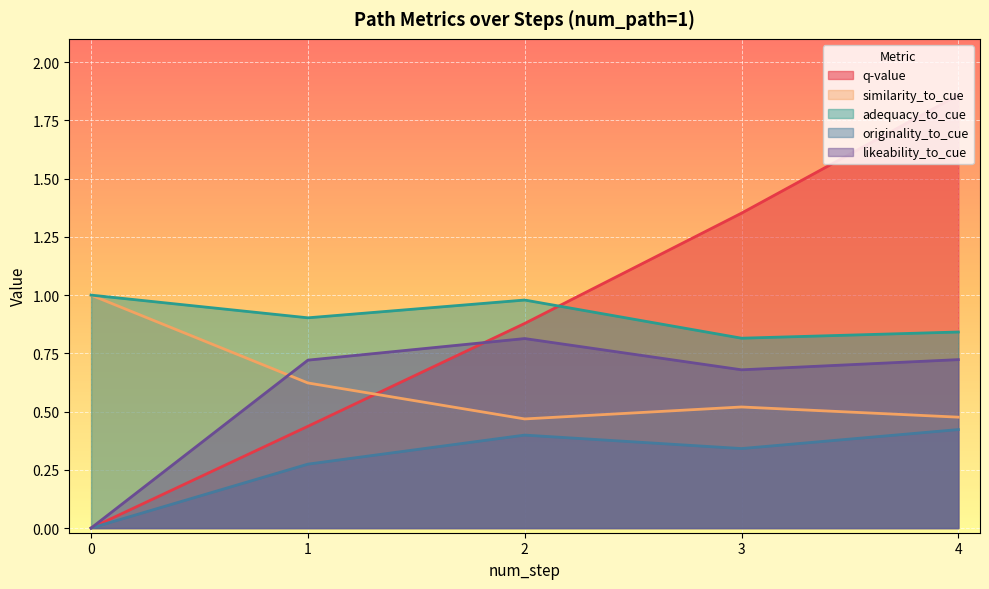

Which series has the largest range (max minus min)?

q-value